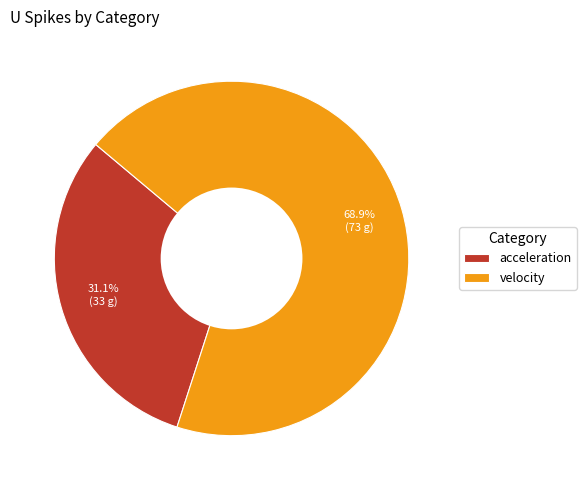

Approximately how many times larger is the value at acceleration compared to velocity?

0.5